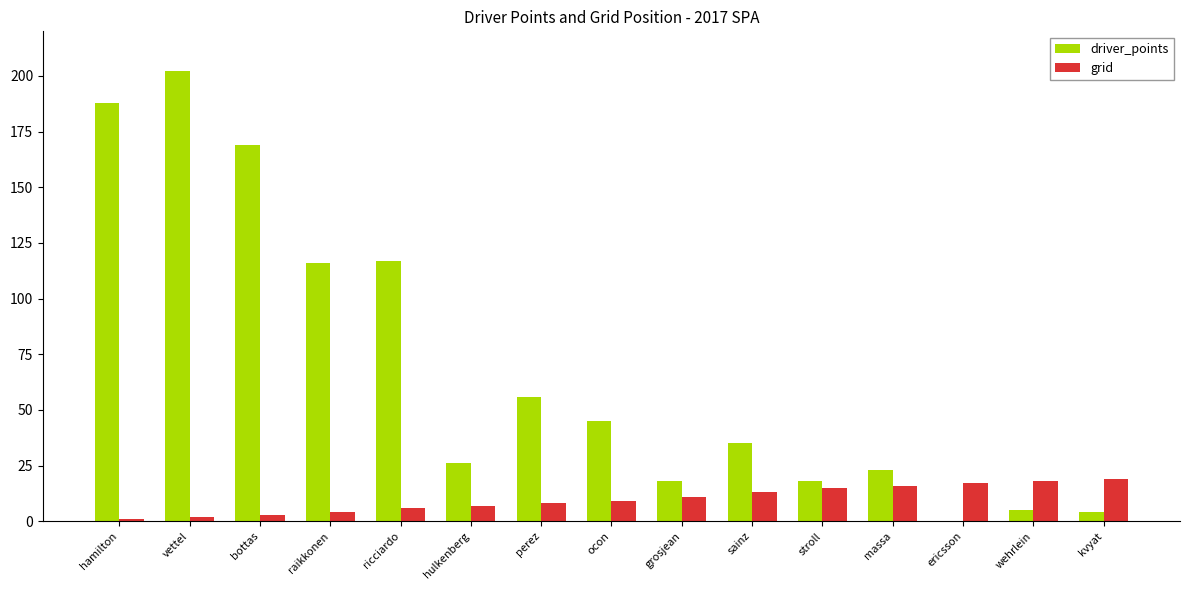

The grid series shows 16 at massa. True or false?

True